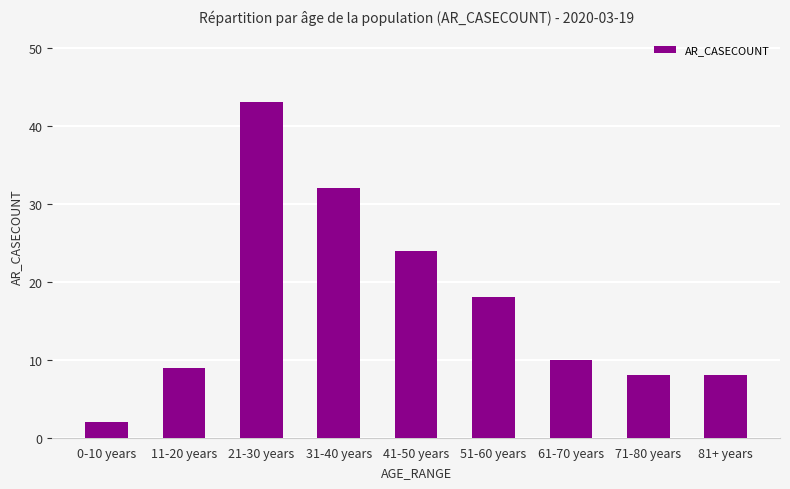

True or false: the data shows 10 at 61-70 years.

True